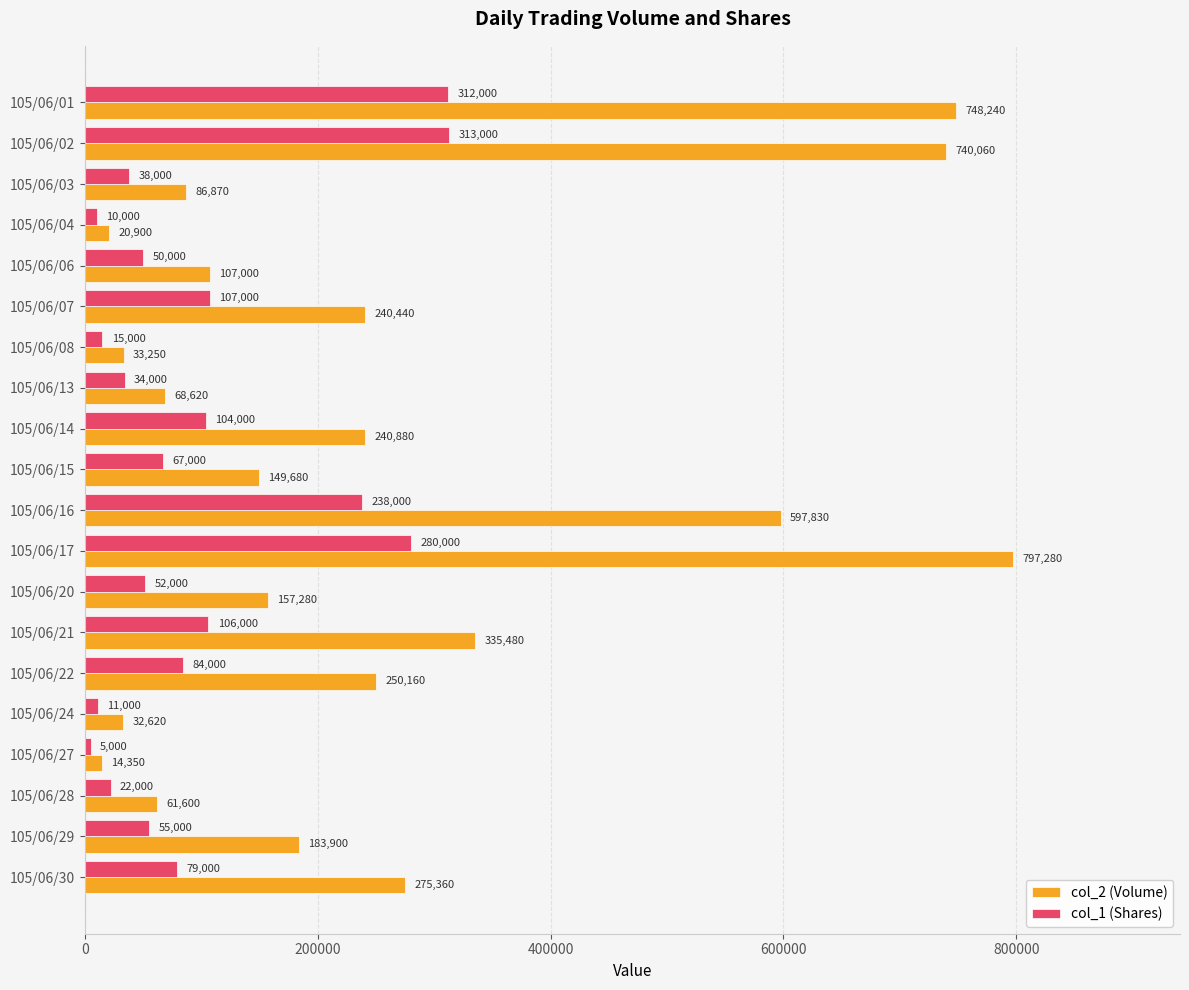

At which label is col_2 (Volume) closest to 405815?

105/06/21